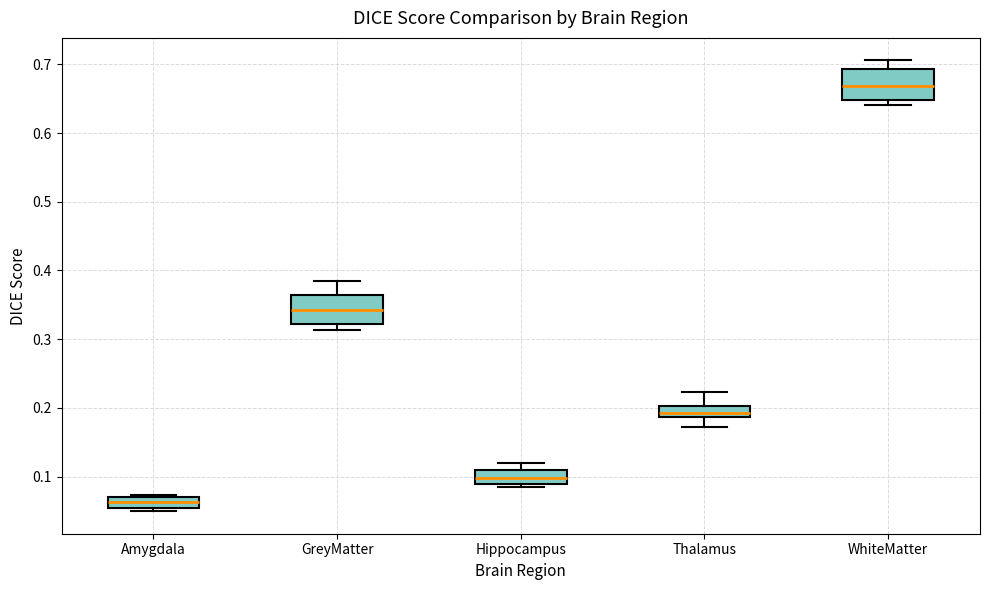

Reading left to right, read every box against the y-axis: the position of its median line, the range the box covers, and the ends of its whiskers. The values are not printed on the chart, so give them approximately, as read against the axis.

Amygdala: median 0.06, box 0.05 to 0.07, whiskers 0.05 (just below the box's lower edge) to 0.07
GreyMatter: median 0.34, box 0.32 to 0.36, whiskers 0.31 to 0.38
Hippocampus: median 0.10, box 0.09 to 0.11, whiskers 0.08 to 0.12
Thalamus: median 0.19 (inside the box), box 0.19 to 0.20, whiskers 0.17 to 0.22
WhiteMatter: median 0.67, box 0.65 to 0.69, whiskers 0.64 to 0.71